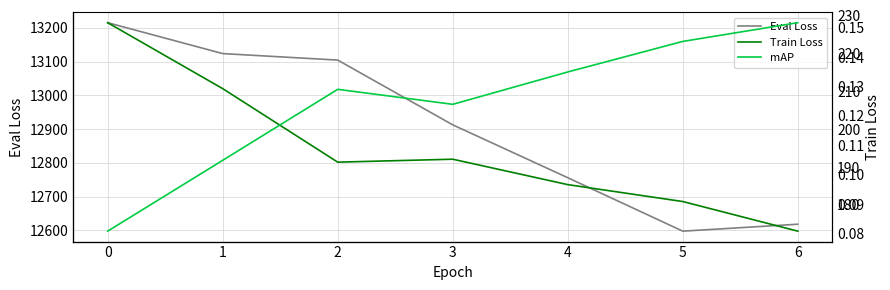

Reading left to right, extract all data points from this chart.

Eval Loss: 13215.5	13124.0	13104.7	12912.8	12756.2	12597.9	12618.4
Train Loss: 228.1	210.7	191.3	192.1	185.3	180.9	173.1
mAP: 0.1	0.1	0.1	0.1	0.1	0.1	0.2